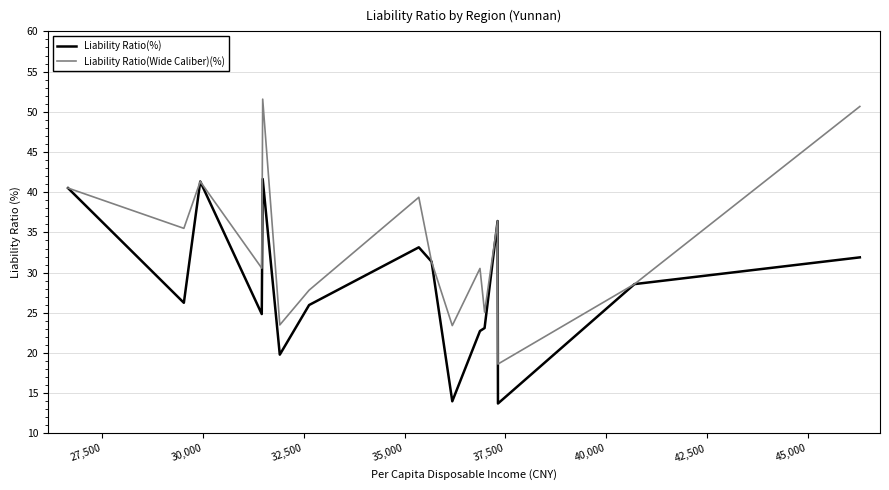

What is the difference between the second highest and second lowest values in the Liability Ratio(%) series?

27.3